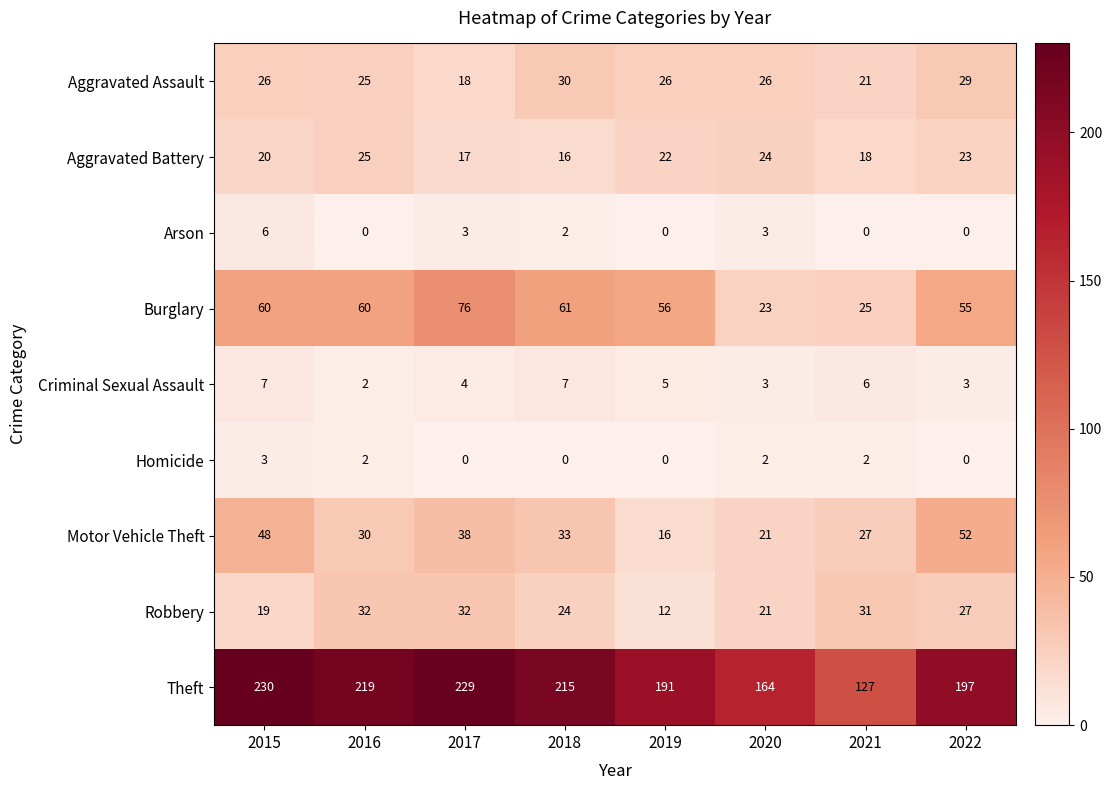

Which label corresponds to the largest value in the chart?

2015